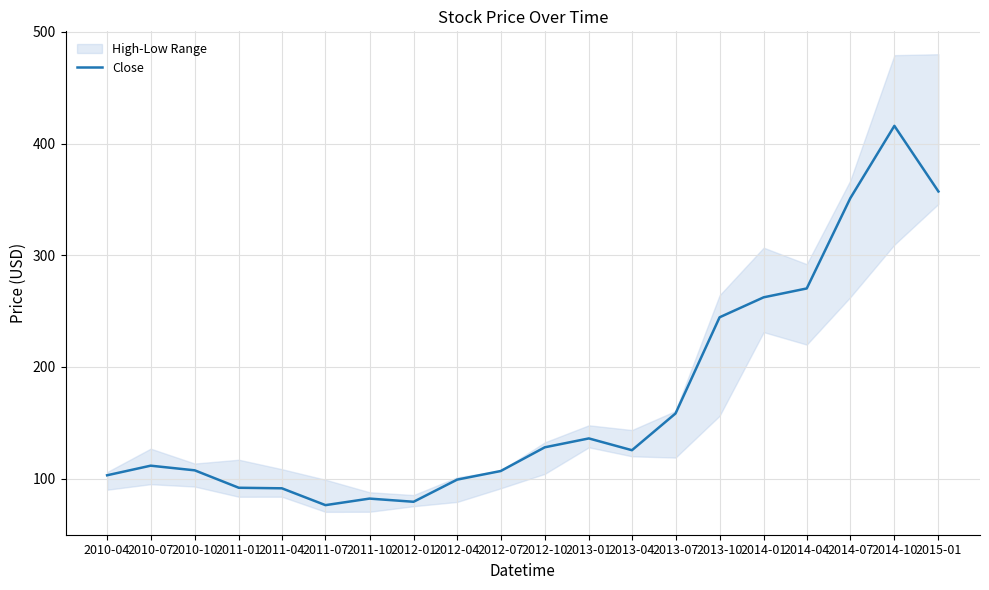

How many values exceed 125?

10